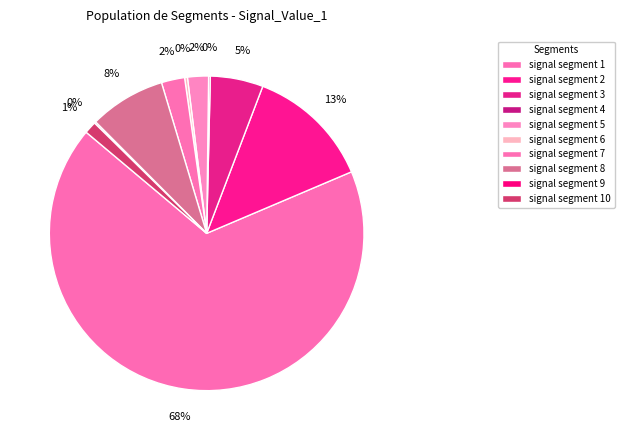

Which category has the smallest portion of the pie?

signal segment 9